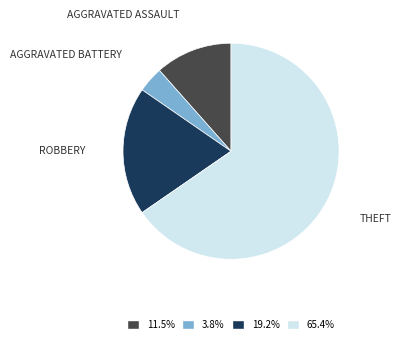

Does any single category account for the majority?

Yes